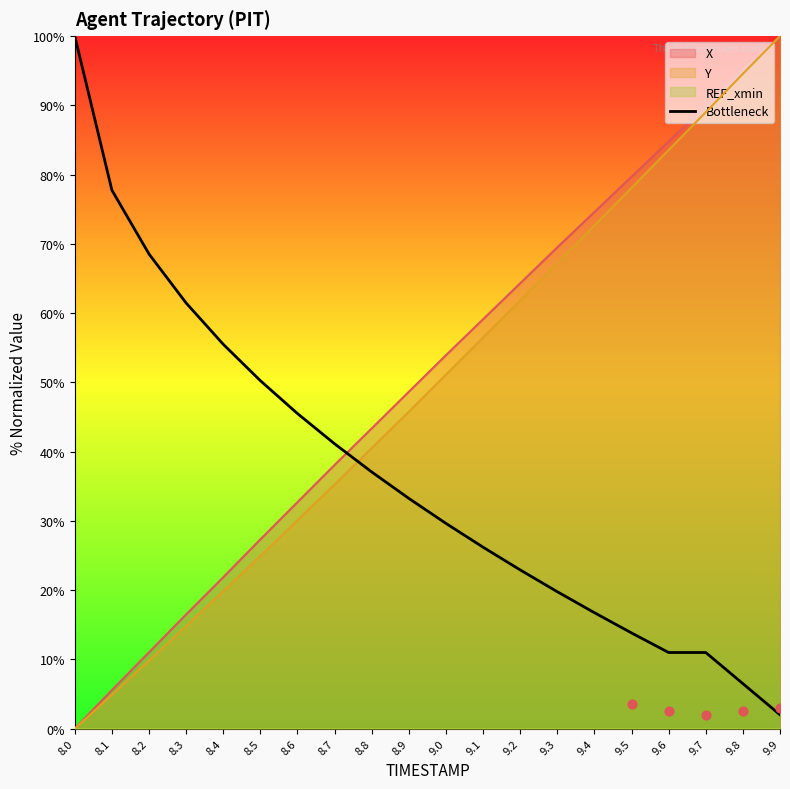

Which category has the lowest value in the Bottleneck series?

9.9